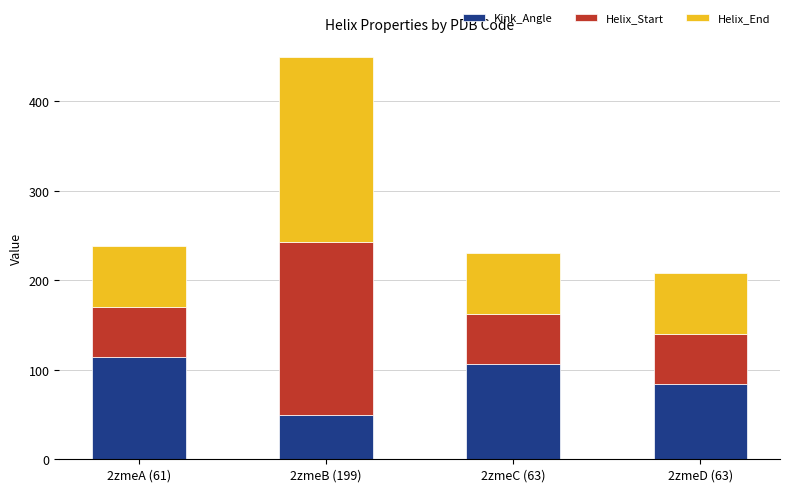

What is the approximate value of Kink_Angle at 2zmeC (63)?

106.7